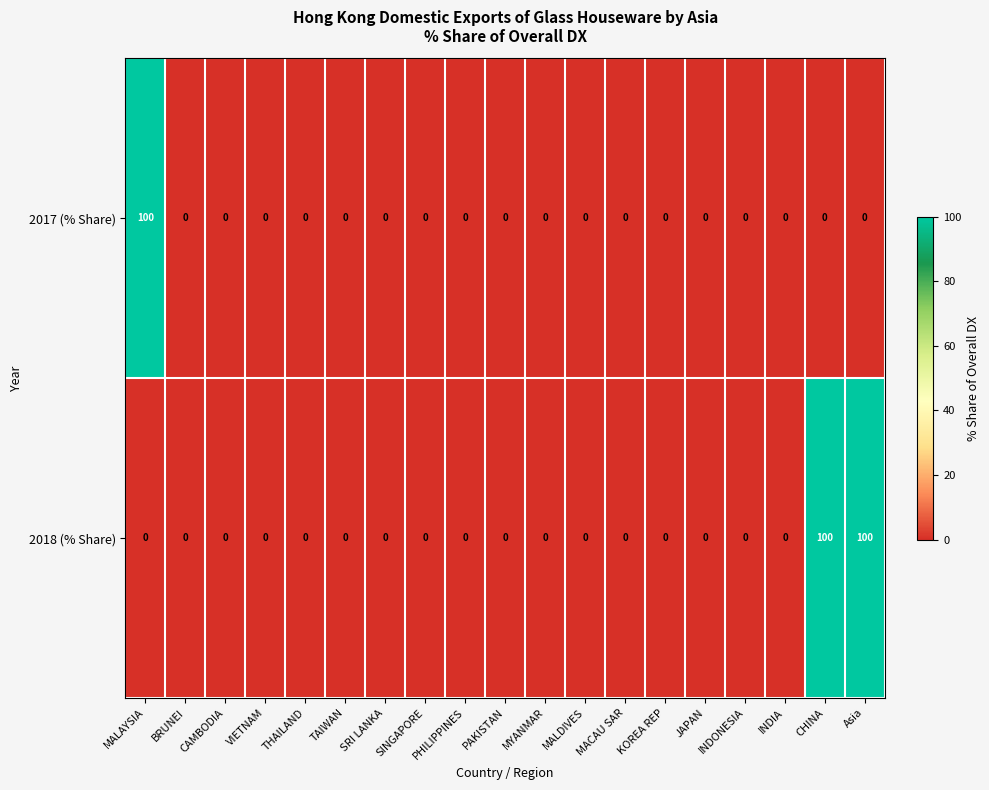

Which series changed the most between VIETNAM and CHINA?

2018 (% Share)